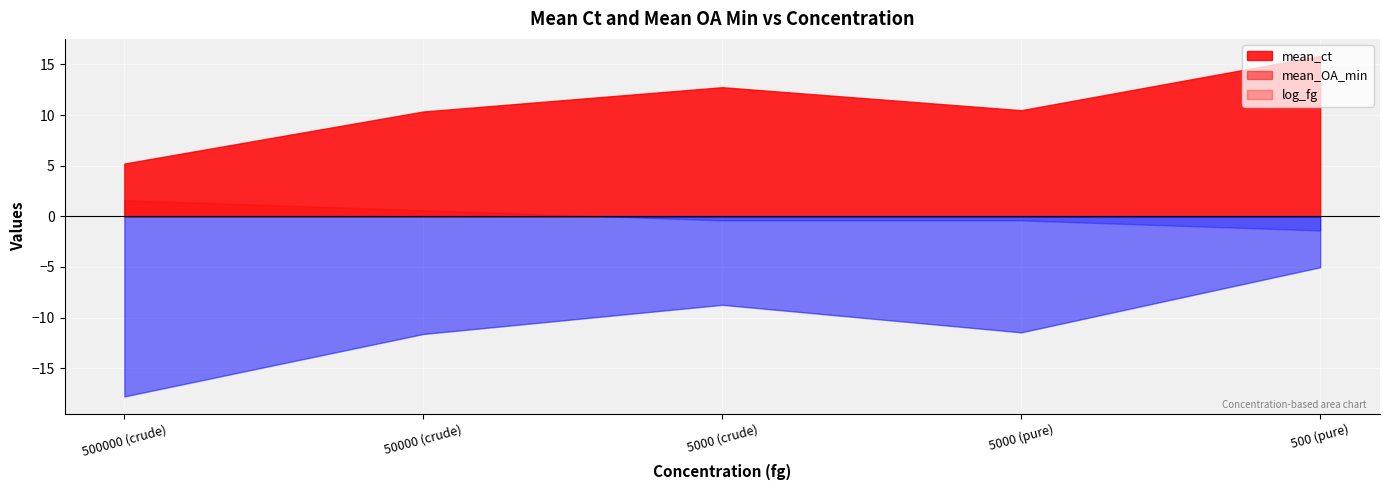

How many lines are shown in the chart?

3